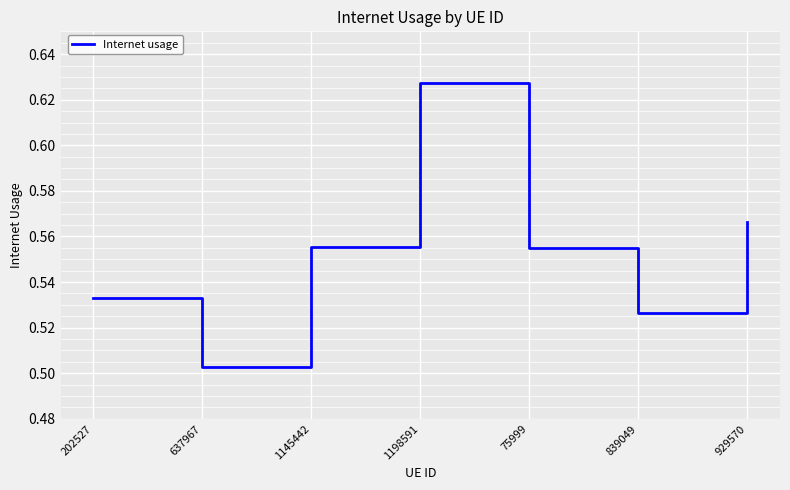

Is this an area chart (filled region under the line)?

No